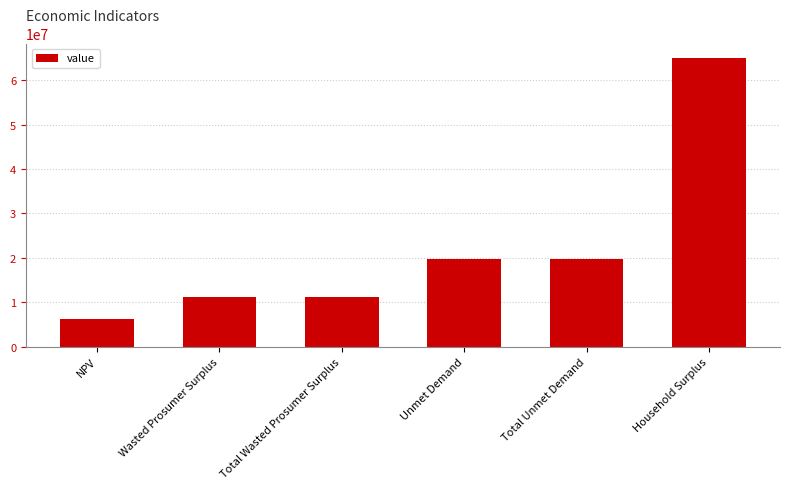

Reading left to right, transcribe all the data shown in this chart.

6304795.8	11225571.6	11225571.6	19684536.9	19684536.9	64985503.4